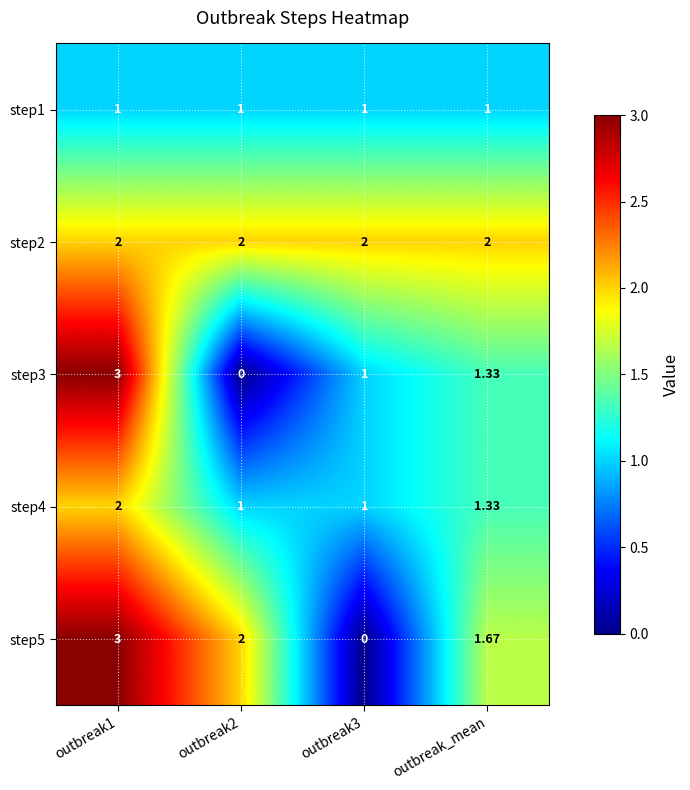

Is the value of step5 at outbreak2 greater than the value of step1 at outbreak2?

Yes